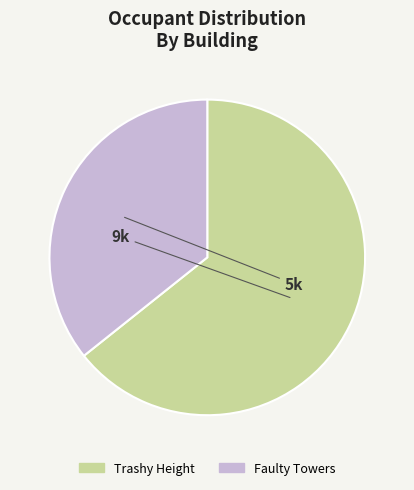

Is the sum of Trashy Height and Faulty Towers greater than half?

Yes